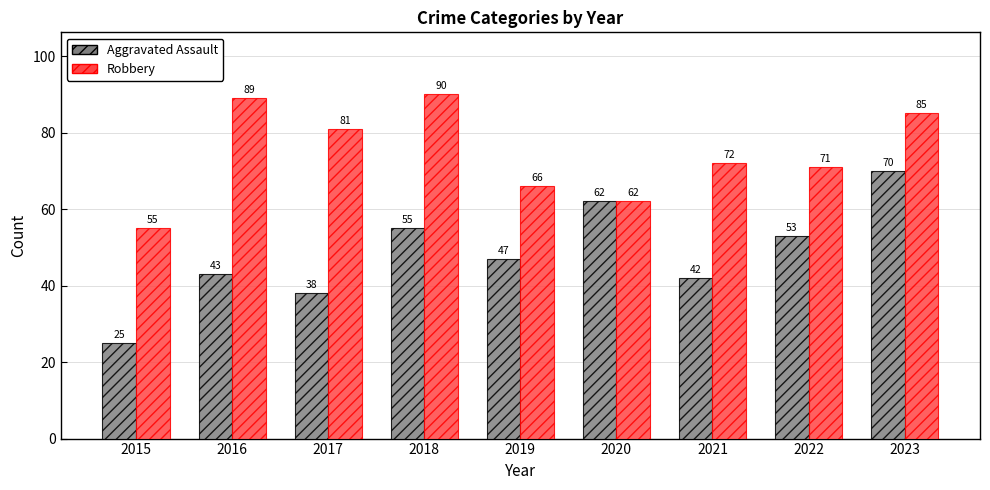

How many Robbery values are between 66 and 85?

5